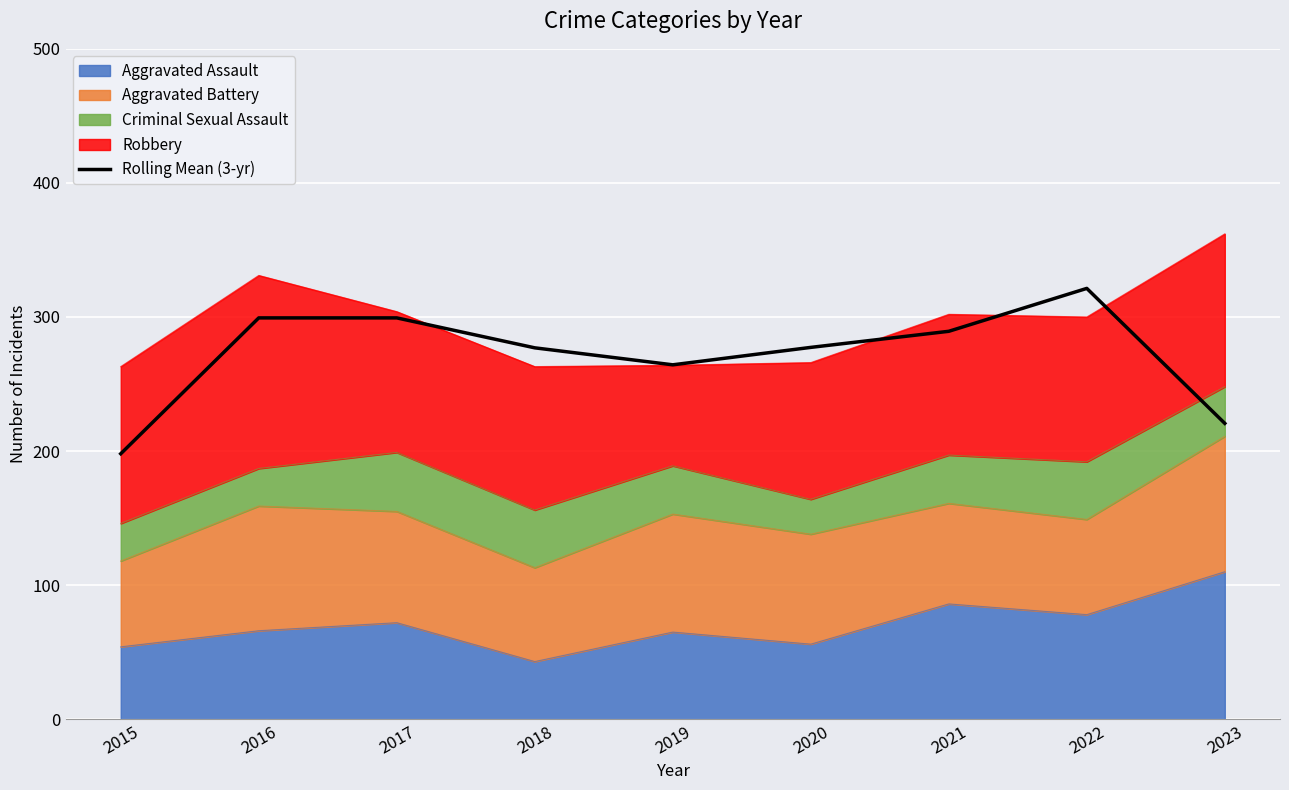

Which label corresponds to the smallest value in the chart?

2015